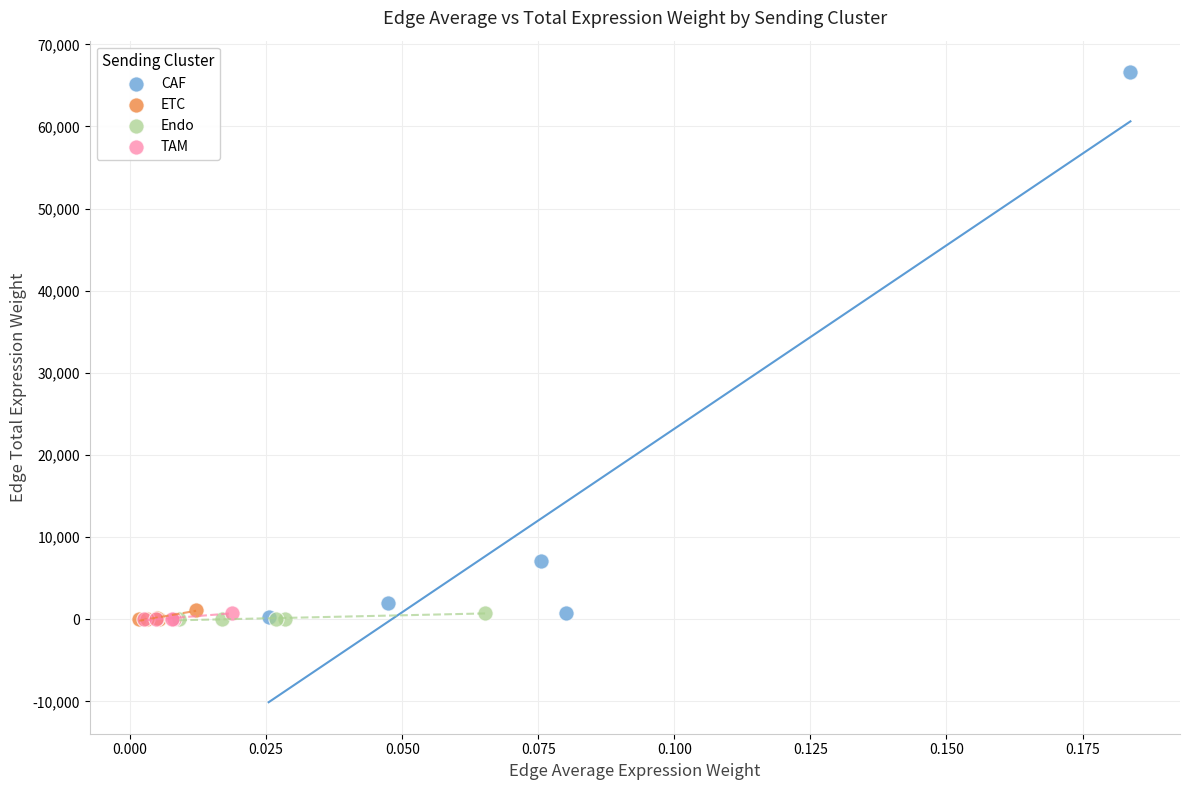

Which series has the largest Y range (max minus min)?

CAF